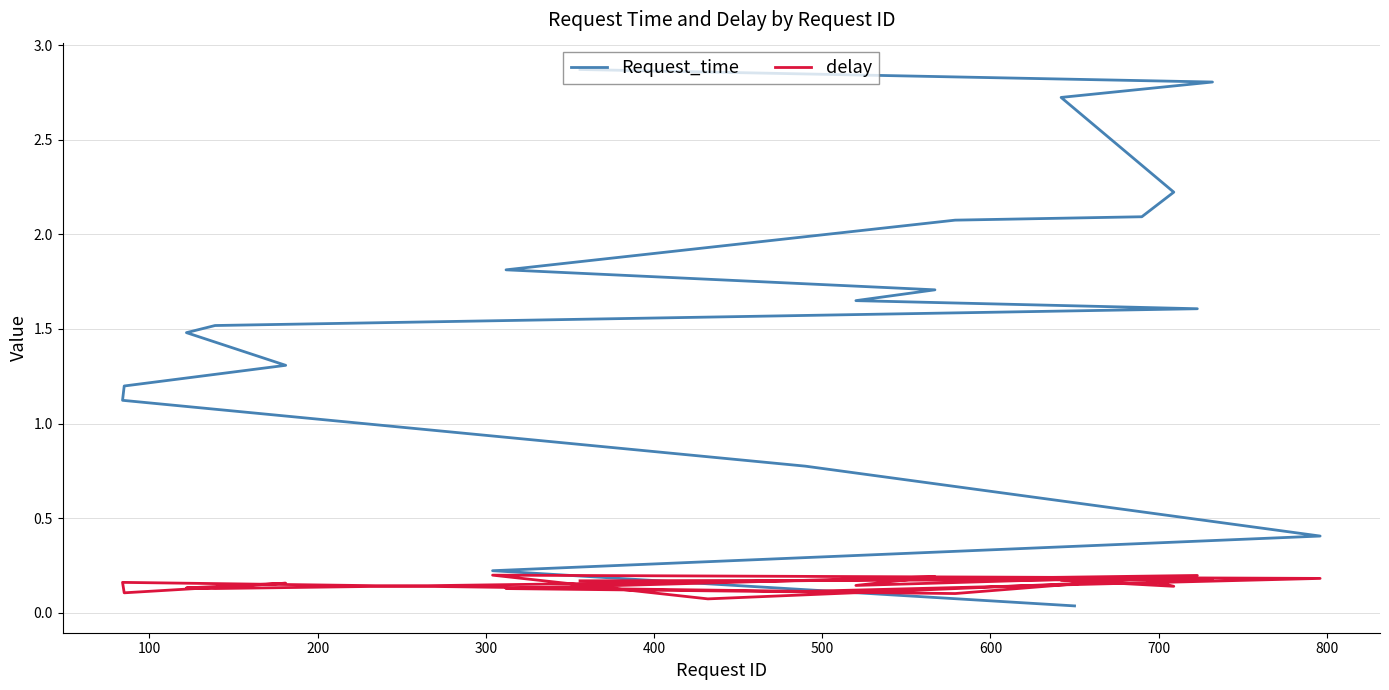

Is this an area chart (filled region under the line)?

No